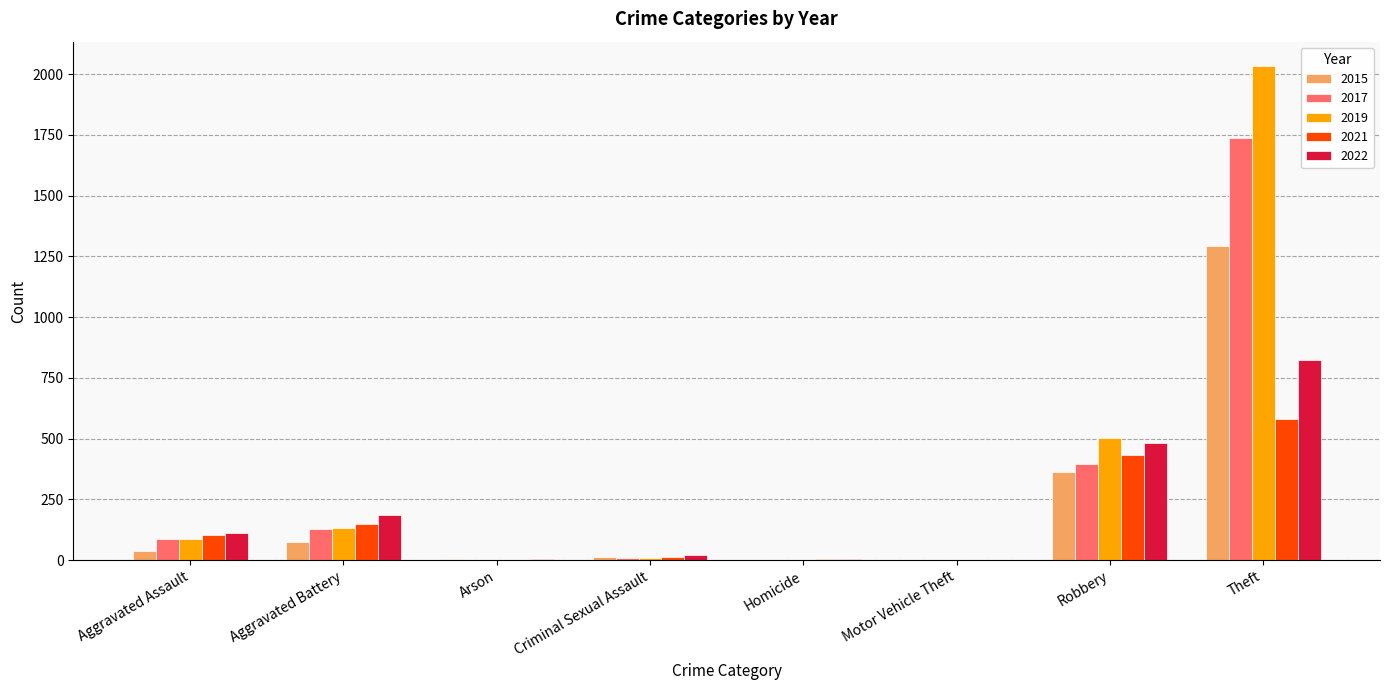

Which category has the highest value across all series?

Theft